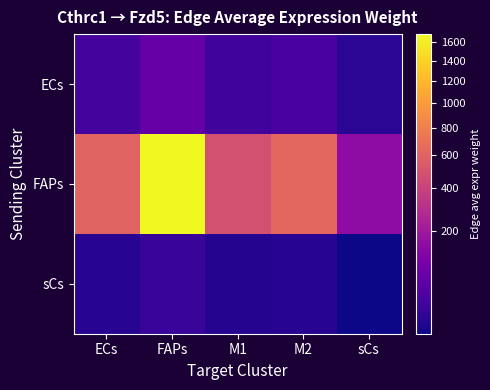

Reading left to right, list all the values displayed in this chart.

ECs: ECs=22.3	FAPs=62.1	M1=17.7	M2=23.3	sCs=5.5
FAPs: ECs=607.2	FAPs=1690.5	M1=482.8	M2=635.3	sCs=149.1
sCs: ECs=4.2	FAPs=11.6	M1=3.3	M2=4.4	sCs=1.0